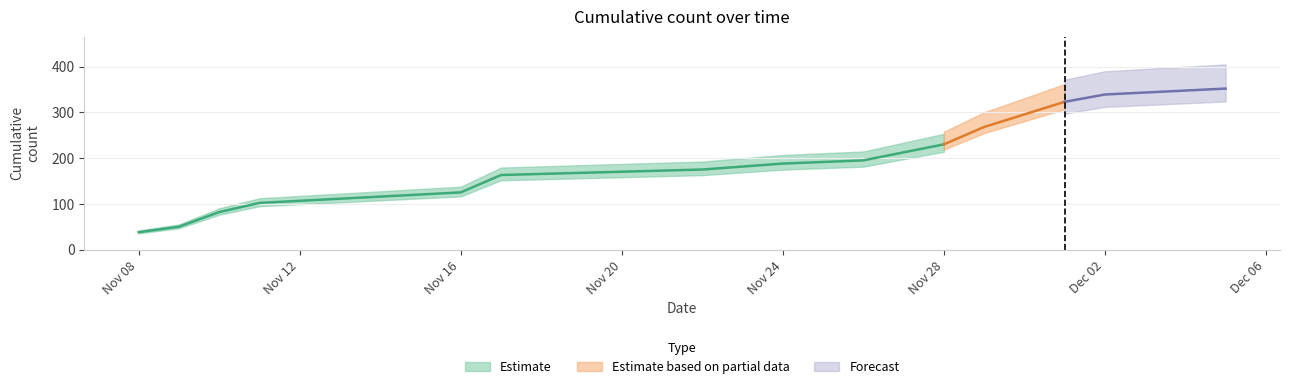

Reading left to right, list all the values displayed in this chart.

2019-11-08=38	2019-11-09=50	2019-11-10=82	2019-11-11=102	2019-11-16=125	2019-11-17=163	2019-11-22=175	2019-11-24=188	2019-11-26=195	2019-11-28=230	2019-11-29=268	2019-12-01=323	2019-12-02=339	2019-12-05=352